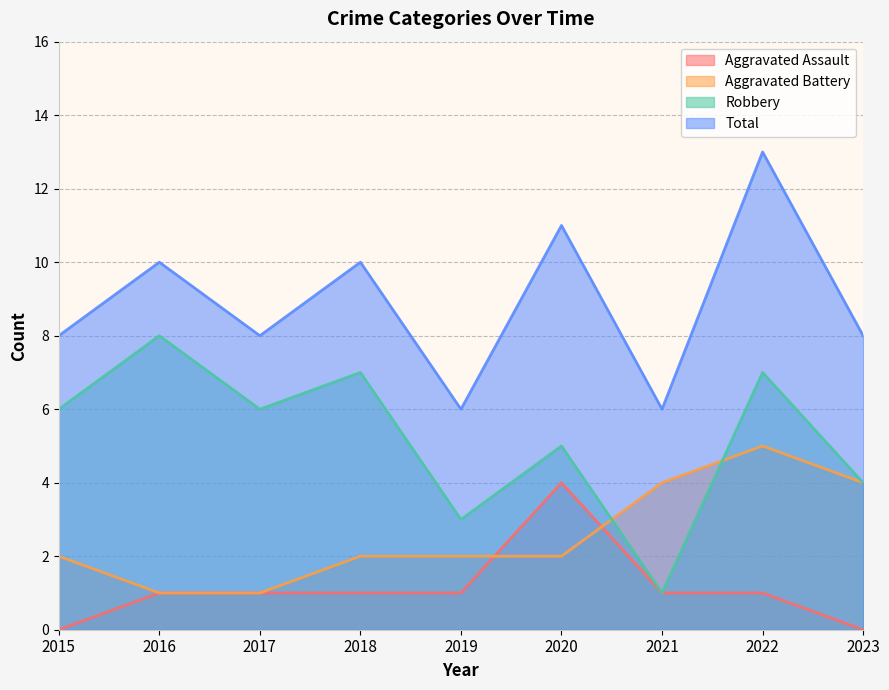

What are all the series names shown in the legend?

Aggravated Assault, Aggravated Battery, Robbery, Total